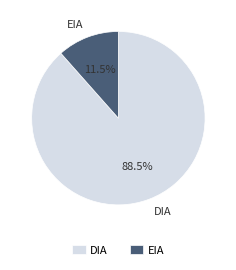

To the nearest percent, what is the average slice percentage?

50%